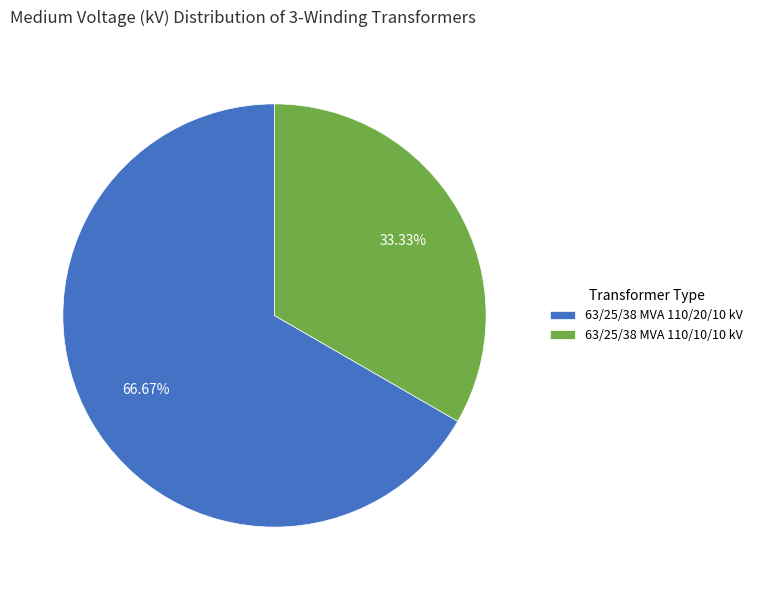

How many segments does this pie chart have?

2